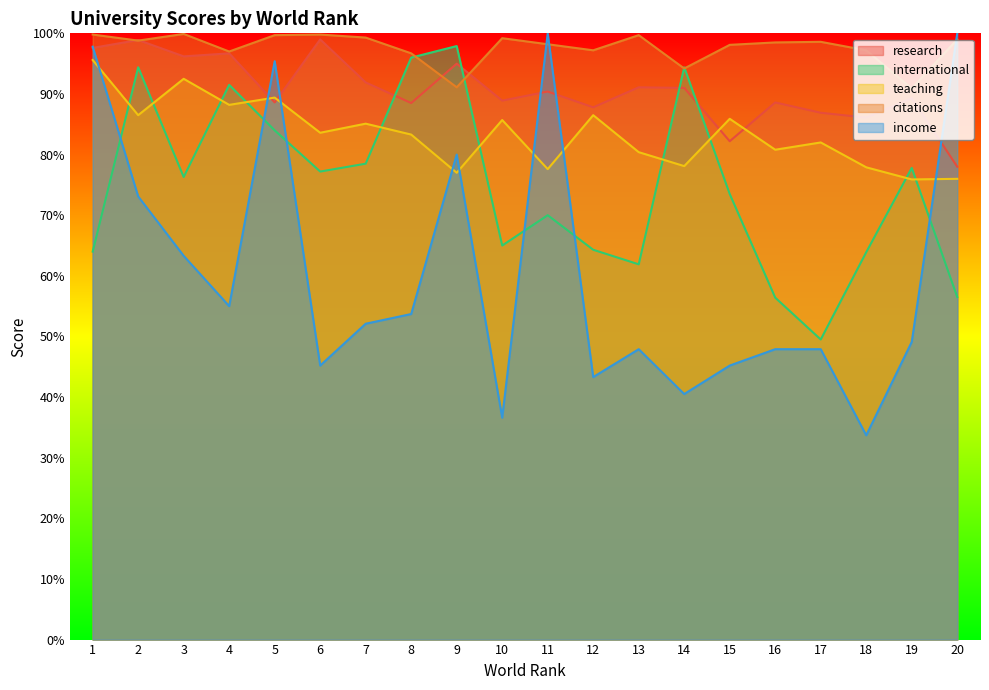

Between which two adjacent categories do international and research first intersect?

7 and 8